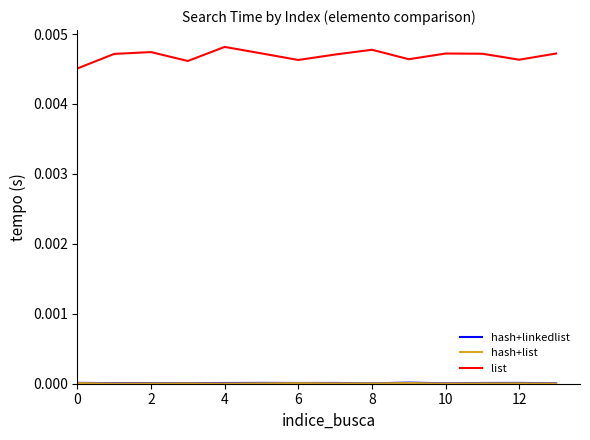

Which series has the largest range (max minus min)?

list